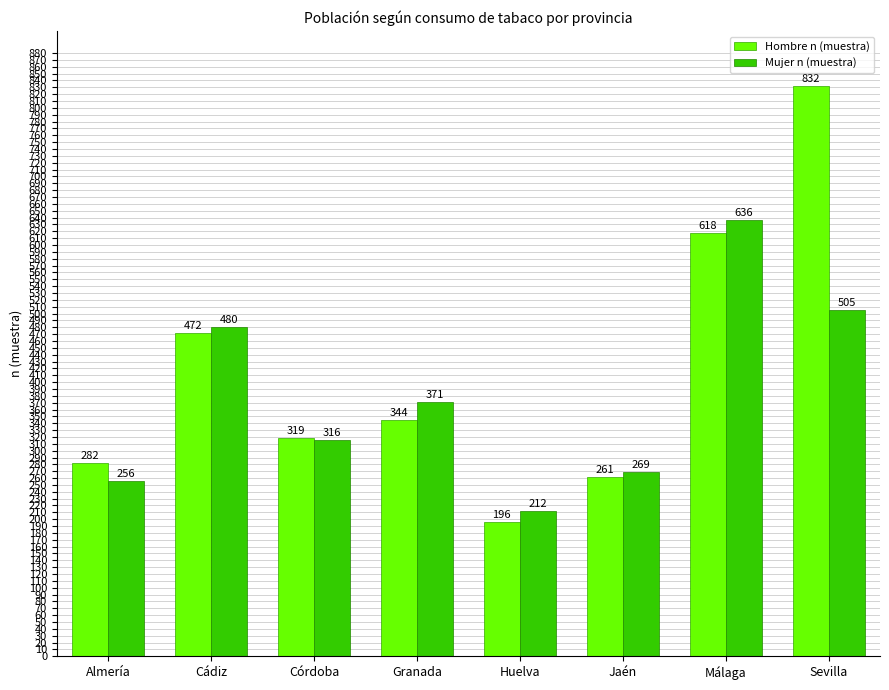

How many bars are there in each group?

2